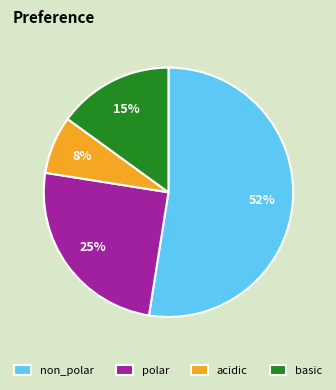

Count the number of slices in the pie.

4